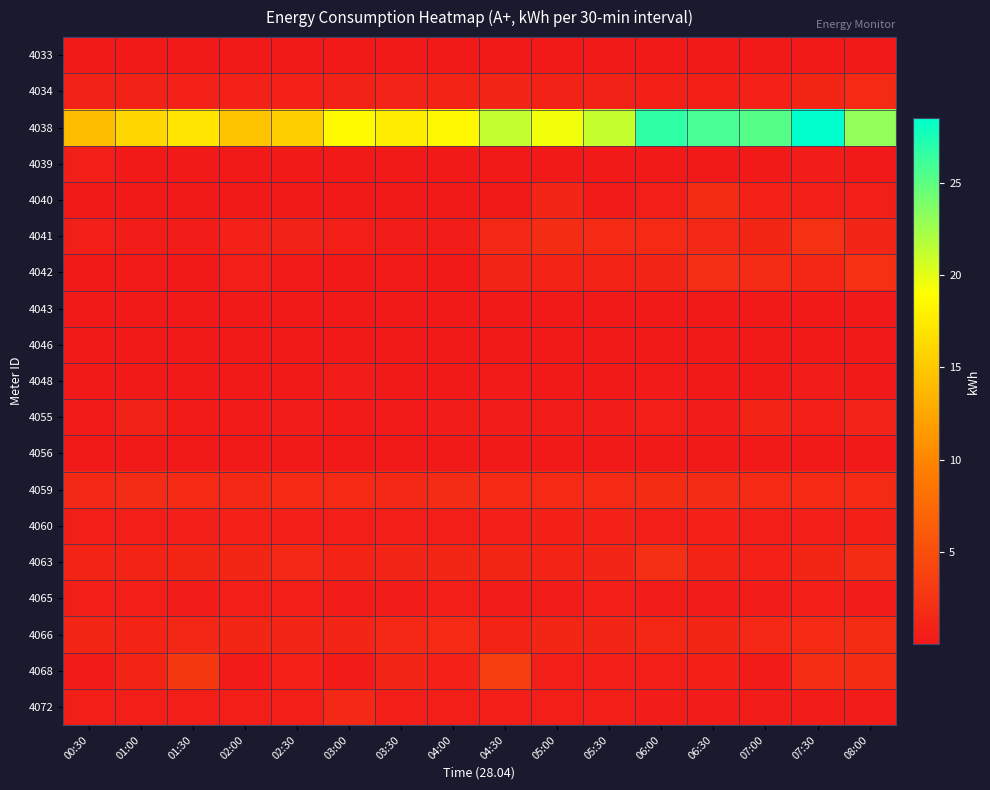

What is the difference between the highest and lowest values at 05:00?

19.5